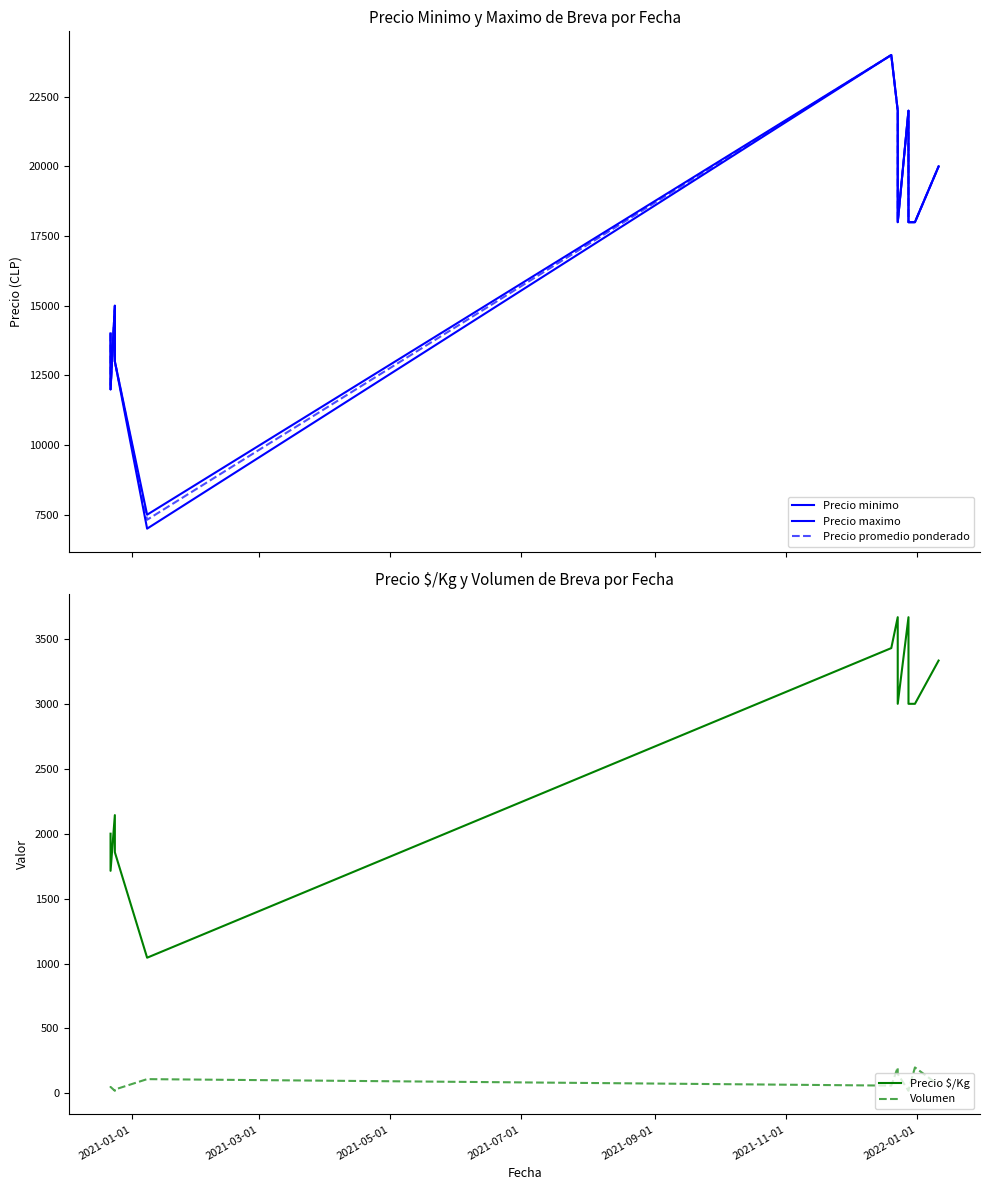

What are all the series names shown in the legend?

Precio minimo, Precio maximo, Precio promedio ponderado, Precio $/Kg, Volumen